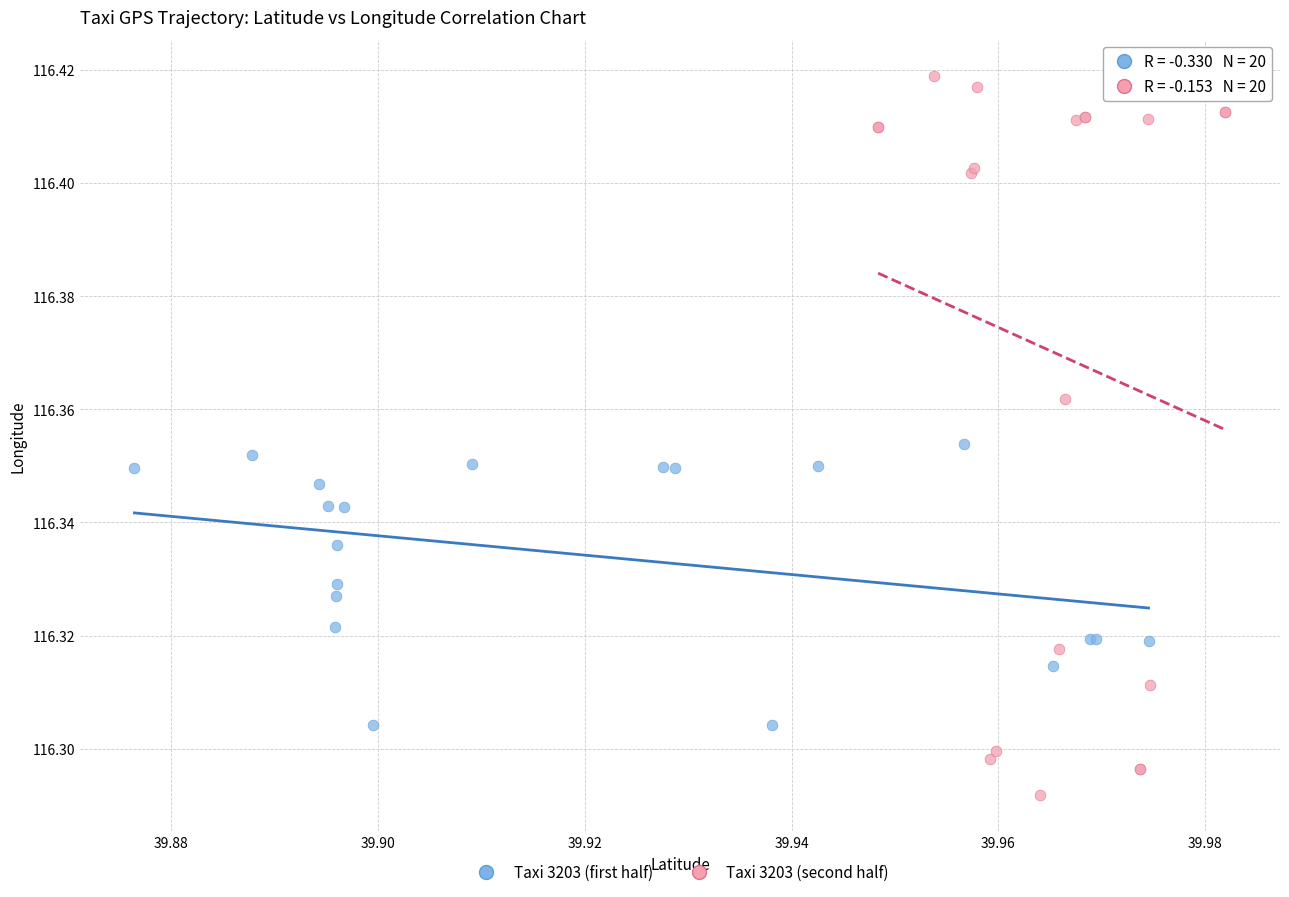

Which series has the largest Y range (max minus min)?

Taxi 3203 (second half)